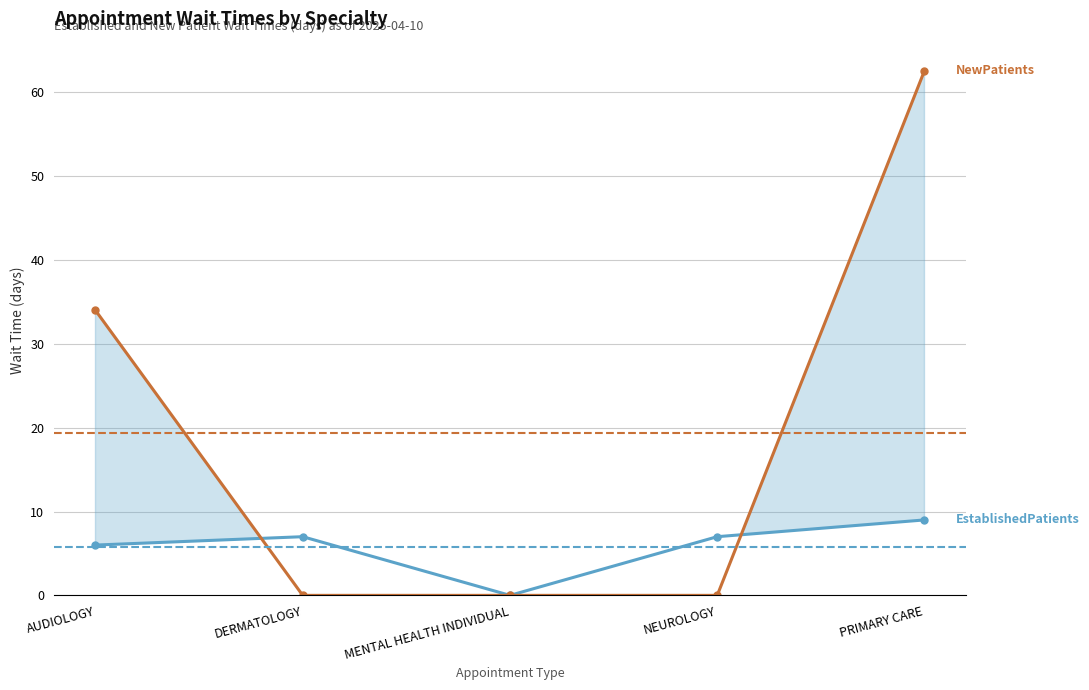

Which series has the widest spread of values?

NewPatients